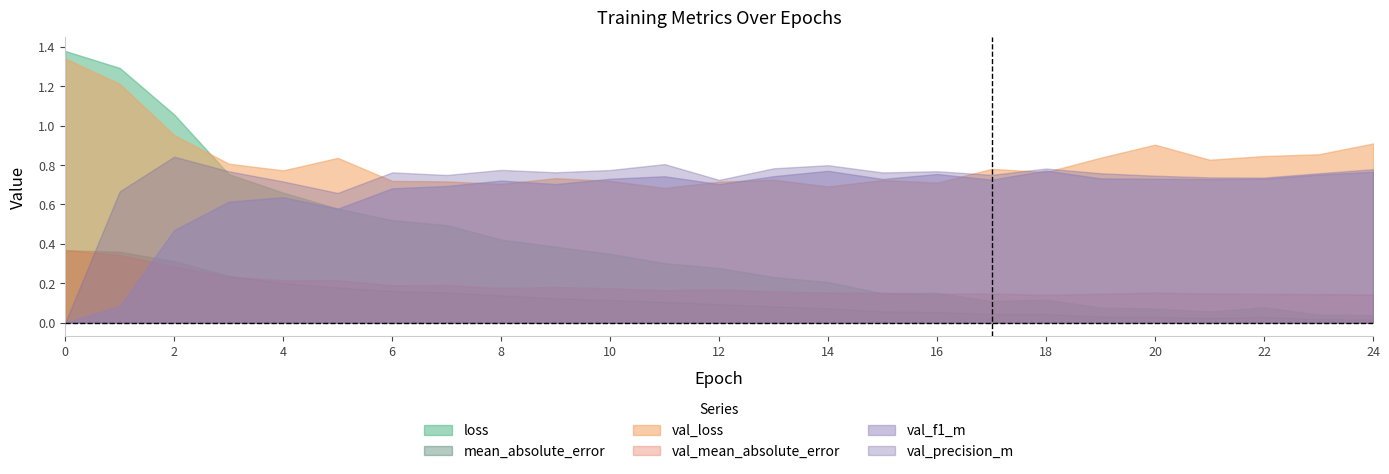

Reading left to right, what are all the values shown in this chart?

loss: 0=1.4	1=1.3	2=1.1	3=0.8	4=0.7	5=0.6	6=0.5	7=0.5	8=0.4	9=0.4	10=0.3	11=0.3	12=0.3	13=0.2	14=0.2	15=0.1	16=0.2	17=0.1	18=0.1	19=0.1	20=0.1	21=0.1	22=0.1	23=0.0	24=0.0
mean_absolute_error: 0=0.4	1=0.4	2=0.3	3=0.2	4=0.2	5=0.2	6=0.2	7=0.2	8=0.1	9=0.1	10=0.1	11=0.1	12=0.1	13=0.1	14=0.1	15=0.1	16=0.1	17=0.0	18=0.0	19=0.0	20=0.0	21=0.0	22=0.0	23=0.0	24=0.0
val_loss: 0=1.3	1=1.2	2=1.0	3=0.8	4=0.8	5=0.8	6=0.7	7=0.7	8=0.7	9=0.7	10=0.7	11=0.7	12=0.7	13=0.7	14=0.7	15=0.7	16=0.7	17=0.8	18=0.8	19=0.8	20=0.9	21=0.8	22=0.8	23=0.9	24=0.9
val_mean_absolute_error: 0=0.4	1=0.3	2=0.3	3=0.2	4=0.2	5=0.2	6=0.2	7=0.2	8=0.2	9=0.2	10=0.2	11=0.2	12=0.2	13=0.2	14=0.2	15=0.2	16=0.1	17=0.1	18=0.1	19=0.1	20=0.2	21=0.1	22=0.1	23=0.1	24=0.1
val_f1_m: 0=0.0	1=0.1	2=0.5	3=0.6	4=0.6	5=0.6	6=0.7	7=0.7	8=0.7	9=0.7	10=0.7	11=0.7	12=0.7	13=0.7	14=0.8	15=0.7	16=0.8	17=0.7	18=0.8	19=0.7	20=0.7	21=0.7	22=0.7	23=0.8	24=0.8
val_precision_m: 0=0.0	1=0.7	2=0.8	3=0.8	4=0.7	5=0.7	6=0.8	7=0.7	8=0.8	9=0.8	10=0.8	11=0.8	12=0.7	13=0.8	14=0.8	15=0.8	16=0.8	17=0.8	18=0.8	19=0.8	20=0.7	21=0.7	22=0.7	23=0.8	24=0.8